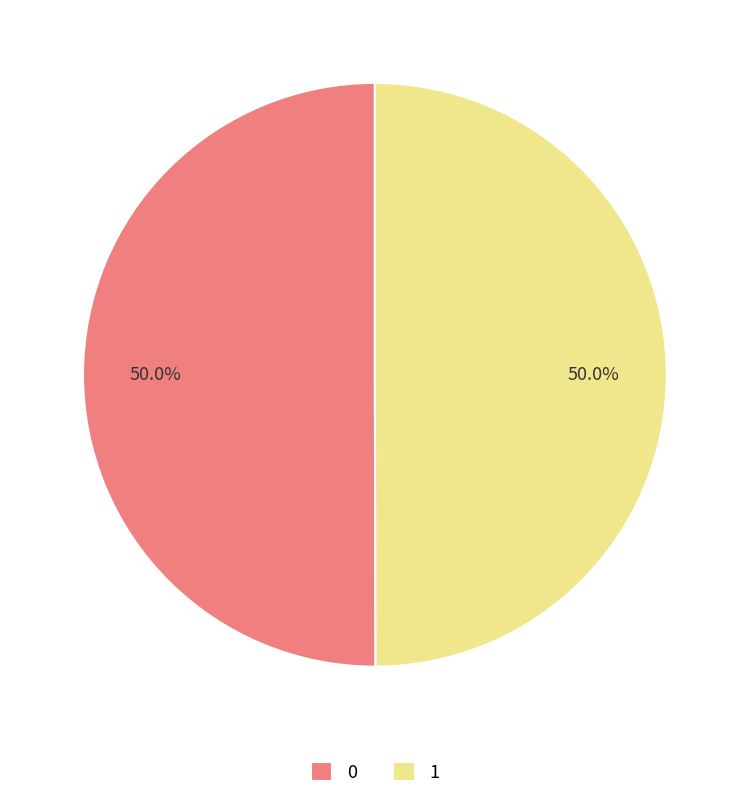

Do 0 and 1 together represent more than half of the pie?

Yes